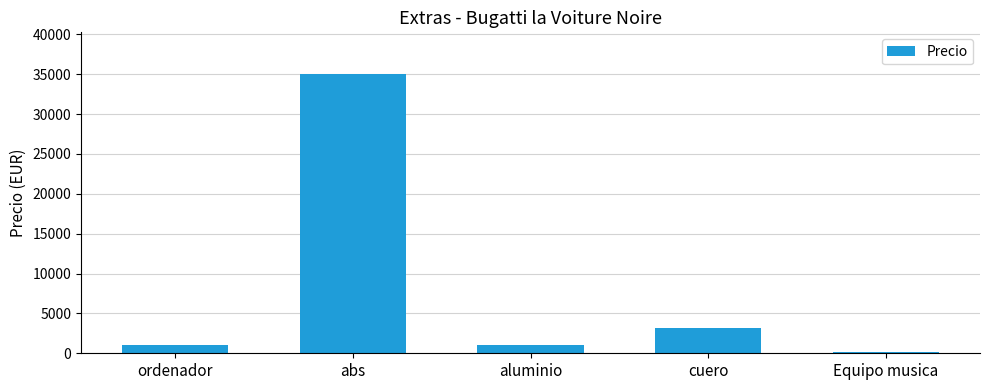

Reading right to left, list all the values displayed in this chart.

Equipo musica=200	cuero=3200	aluminio=1000	abs=35000	ordenador=1000